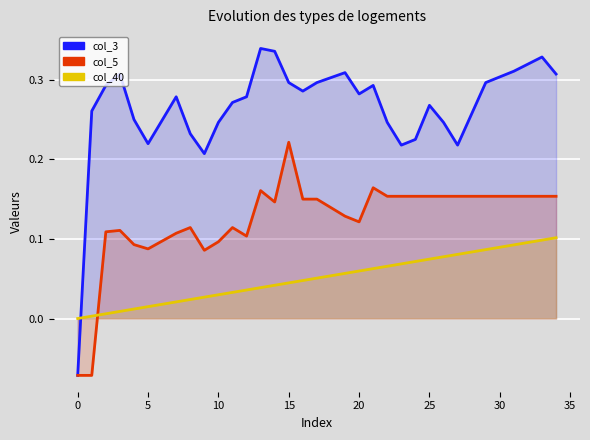

How many series are shown in this chart?

3